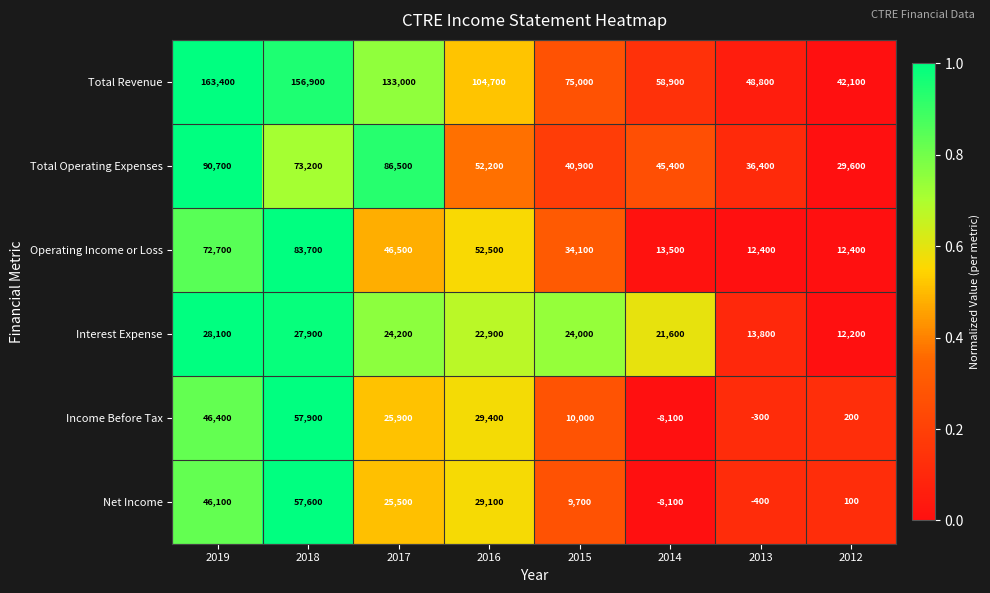

At how many categories does at least one series exceed 0?

8